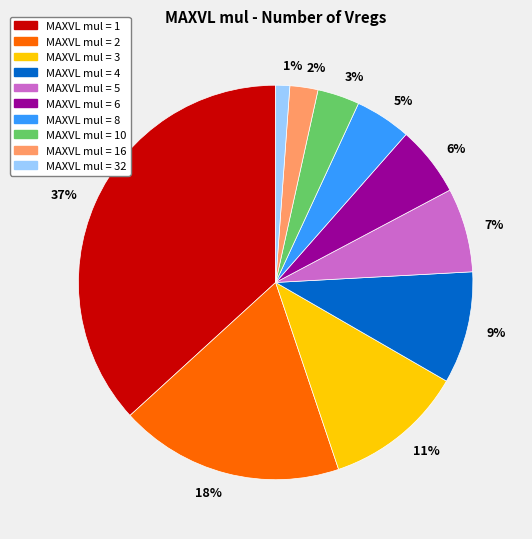

Between 3% and 9%, which is larger?

9%